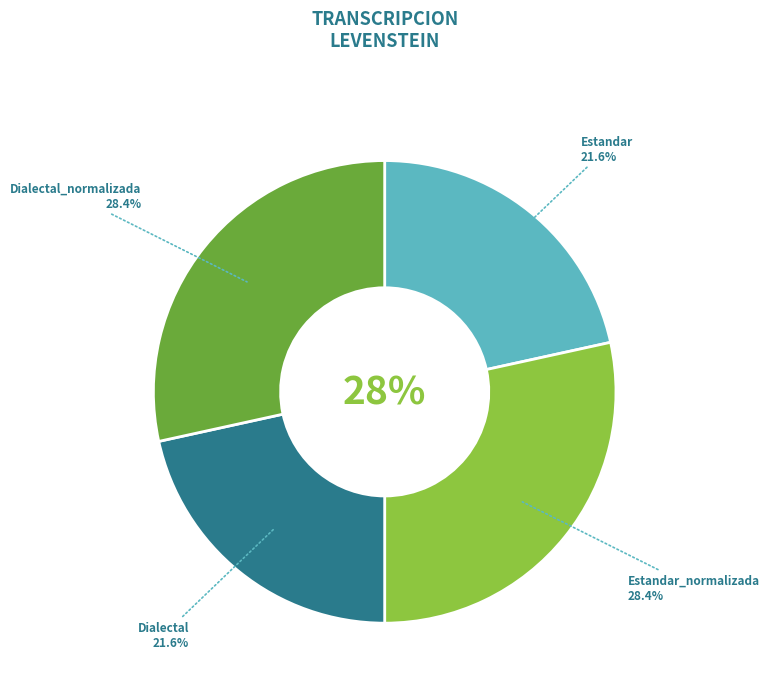

Does any single category account for the majority?

No